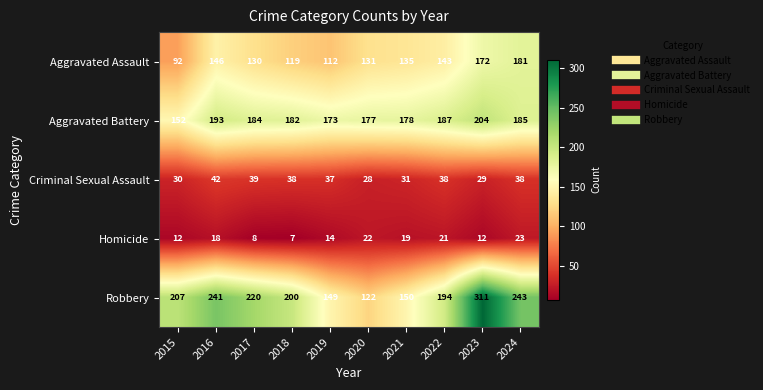

Which series has the largest total across all categories?

Robbery